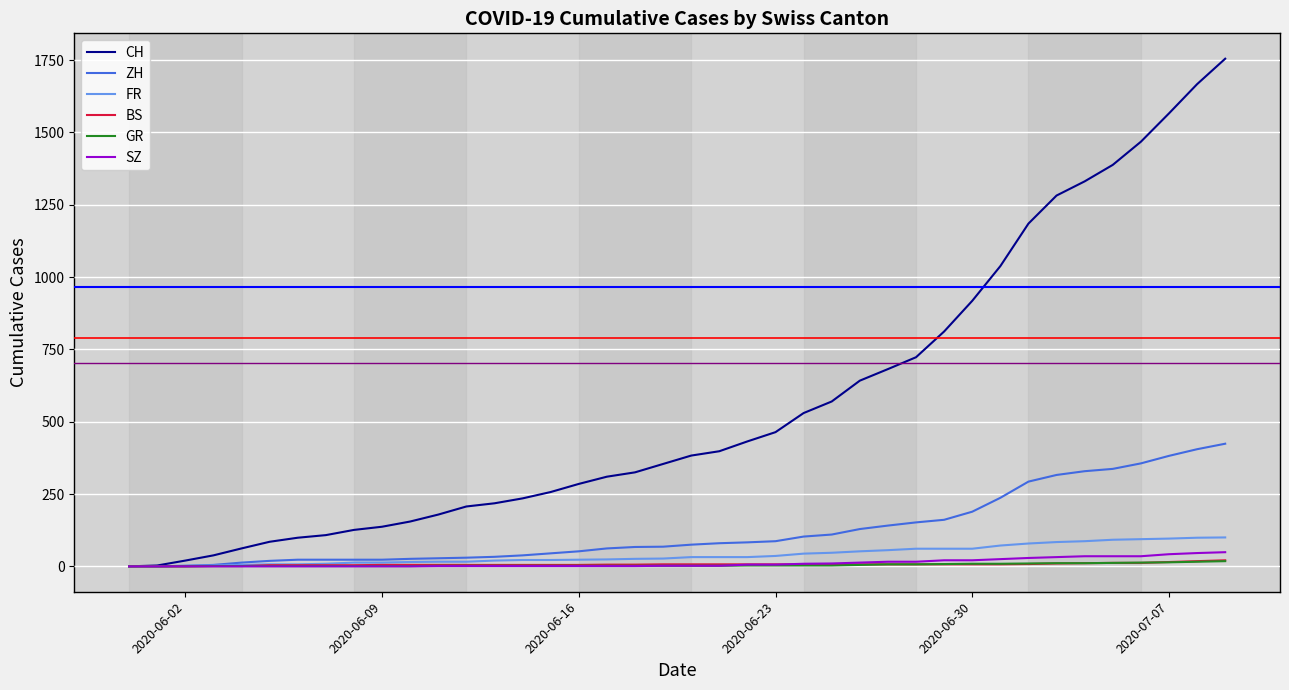

Which series has the largest total across all categories?

CH